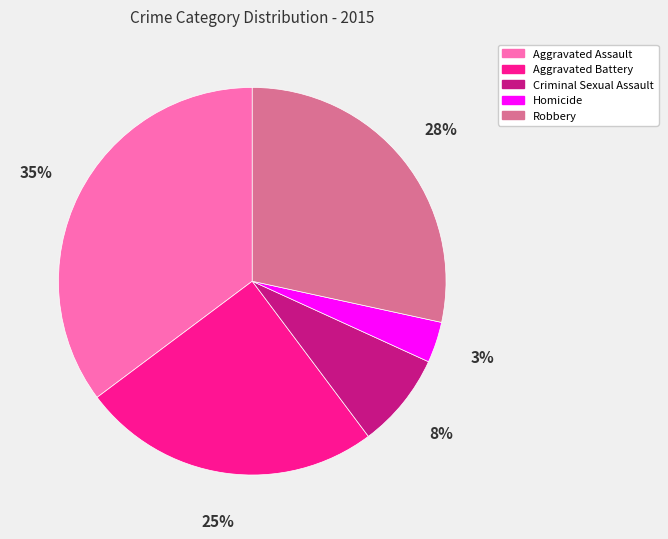

What is the largest slice in the pie chart?

Aggravated Assault